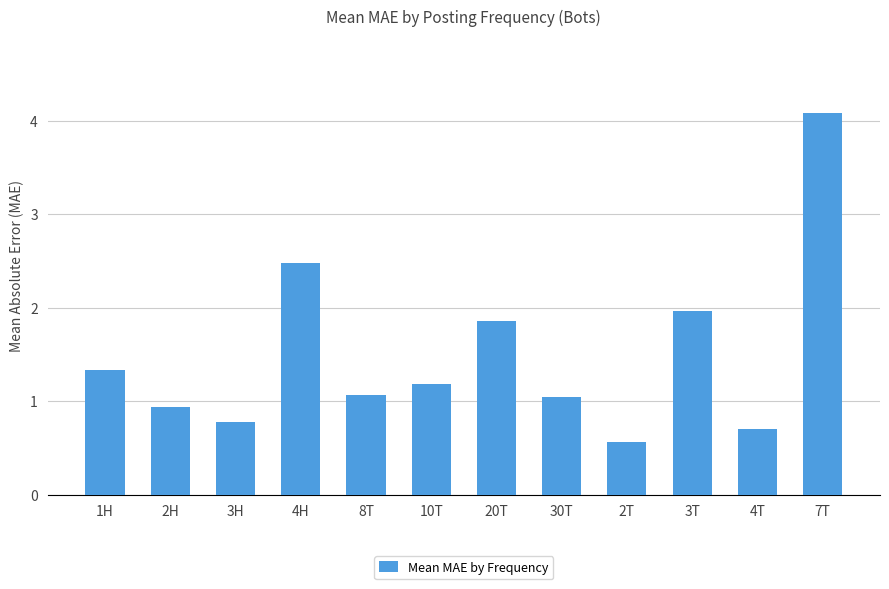

What is the maximum value shown in the chart?

4.1